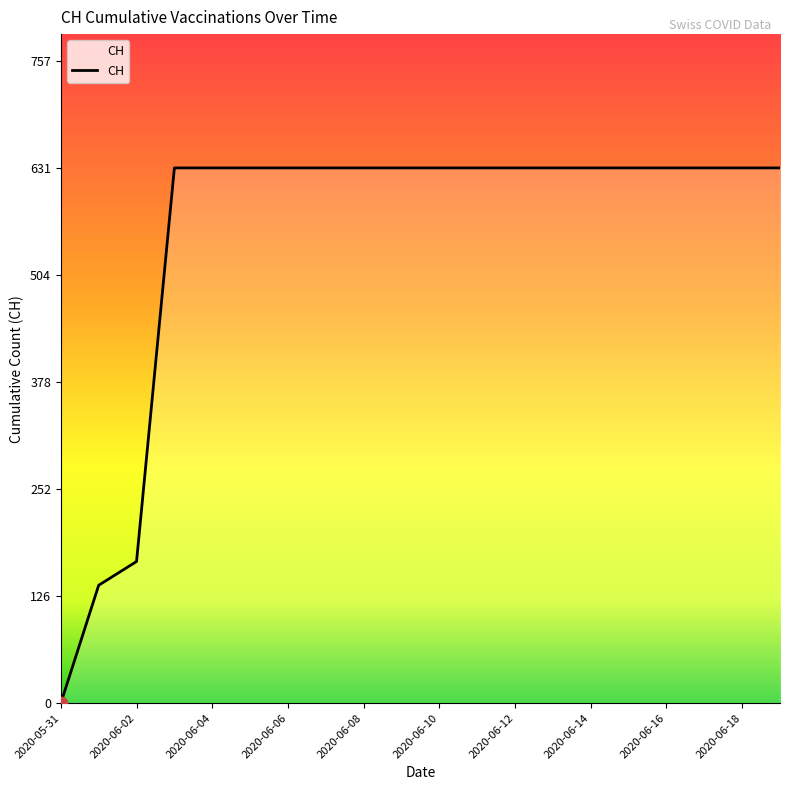

What is the greatest value displayed?

631